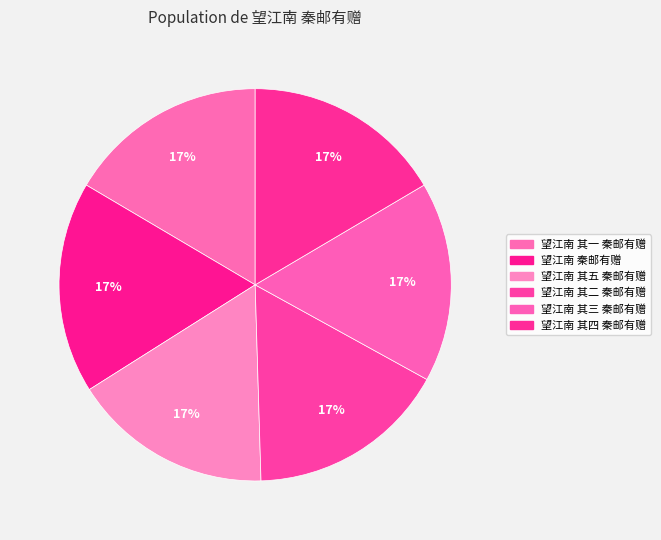

What portion of the pie excludes 望江南 其一 秦邮有赠?

83.5%